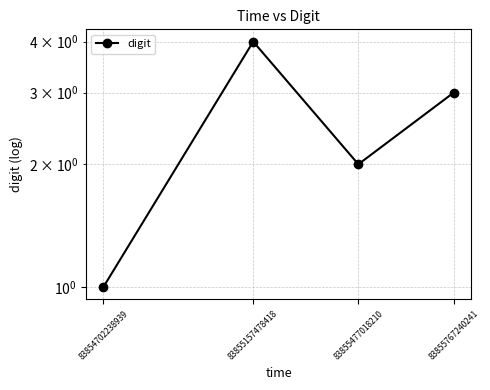

Reading right to left, what are all the values shown in this chart?

83855767240241=3	83855477018210=2	83855157478418=4	83854702238939=1